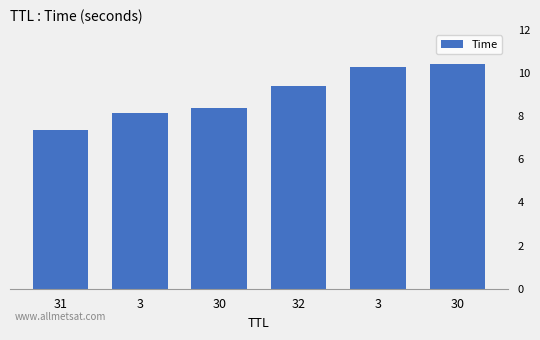

What is the sum of the values at 3 and 32?

19.7